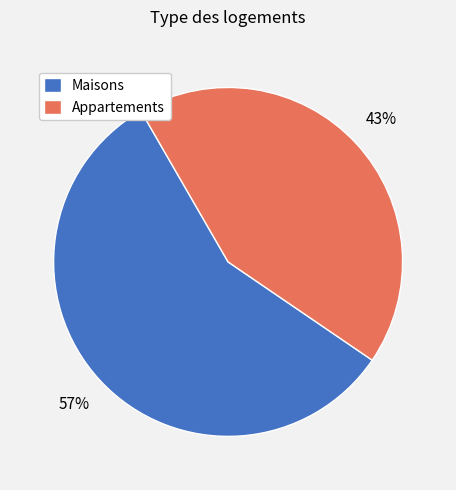

True or false: Maisons accounts for 65% of the total.

False